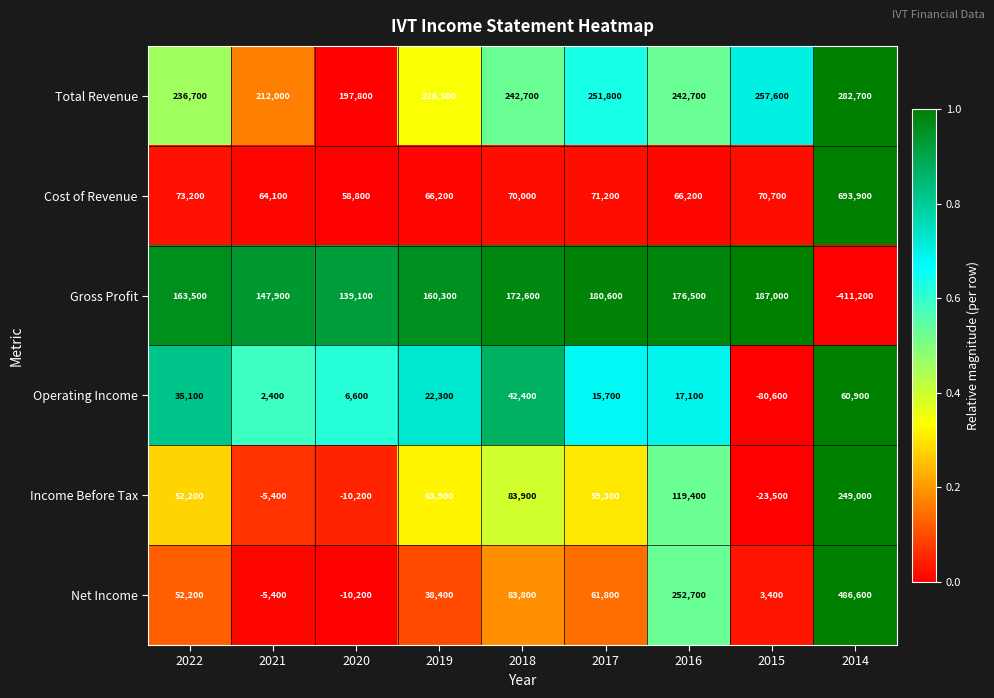

The value of Net Income at 2020 is -10200. True or false?

True